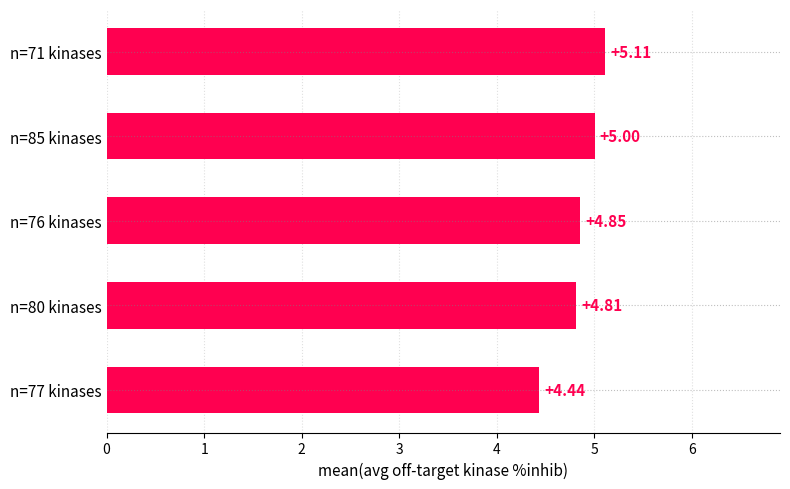

List the labels in order of value, smallest first.

n=77 kinases, n=80 kinases, n=76 kinases, n=85 kinases, n=71 kinases